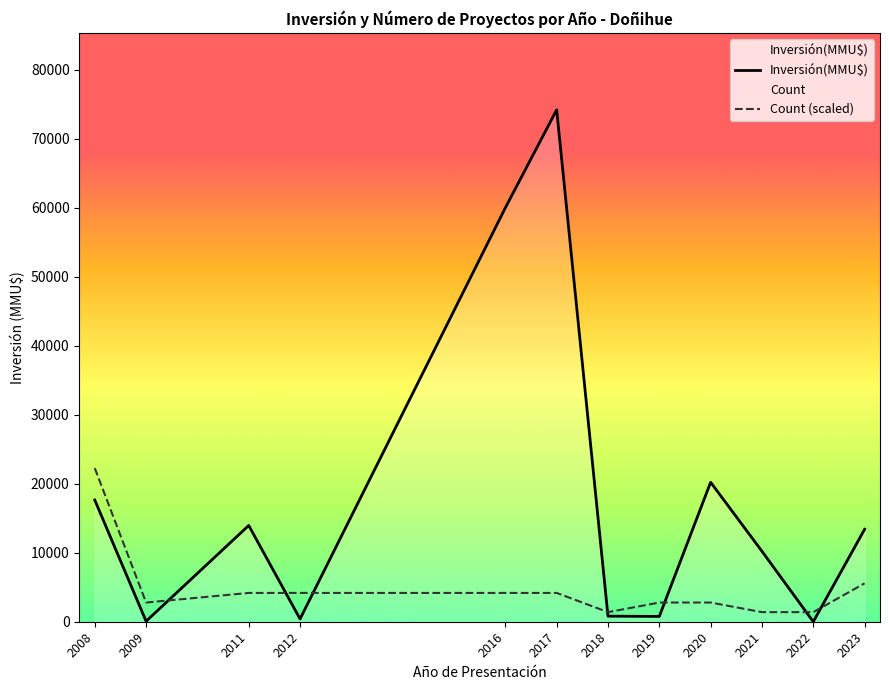

At which category is the sum across all series the highest?

2017